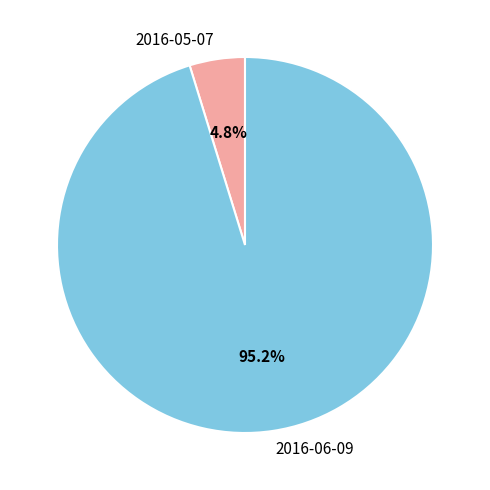

Which category has the biggest portion of the pie?

2016-06-09